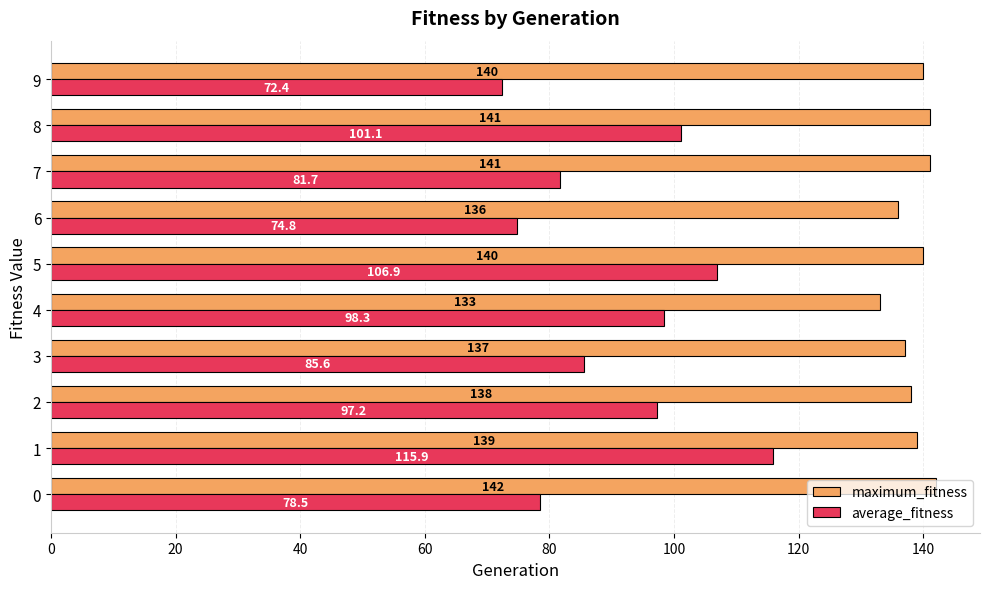

Which category has the lowest value in the maximum_fitness series?

4